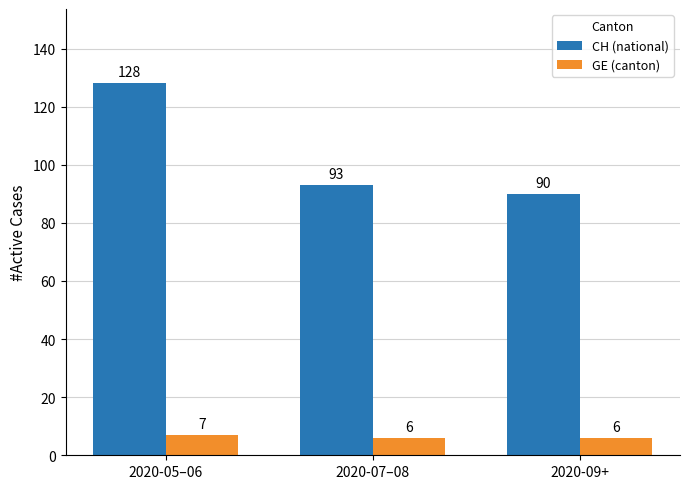

Reading left to right, what are all the values shown in this chart?

CH (national): 128	93	90
GE (canton): 7	6	6